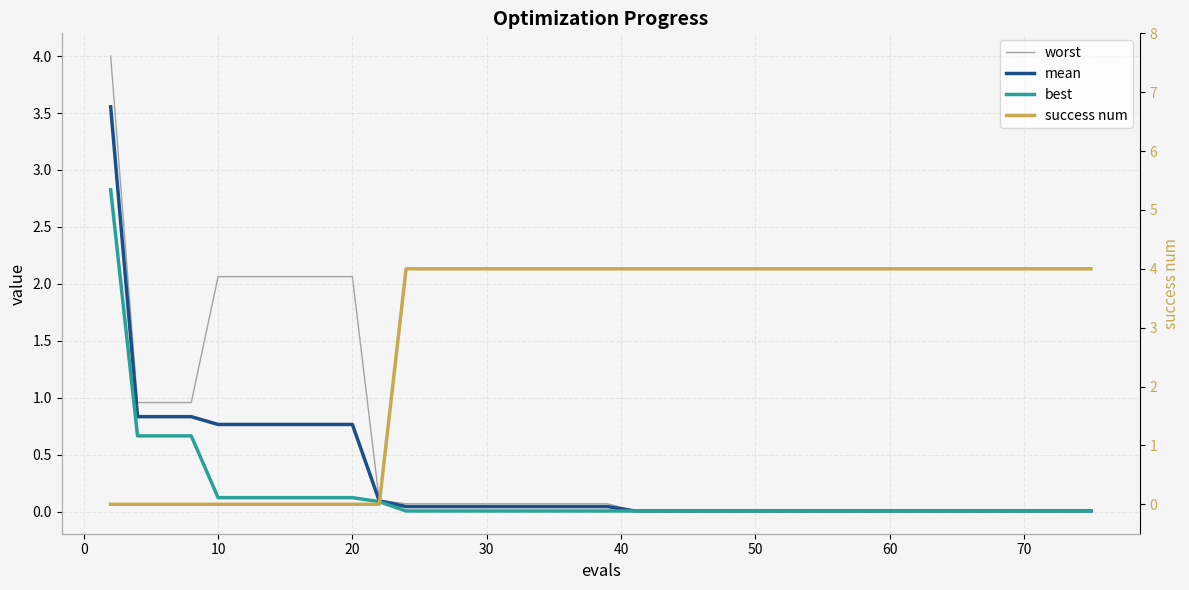

What is the highest value of the best series?

2.8